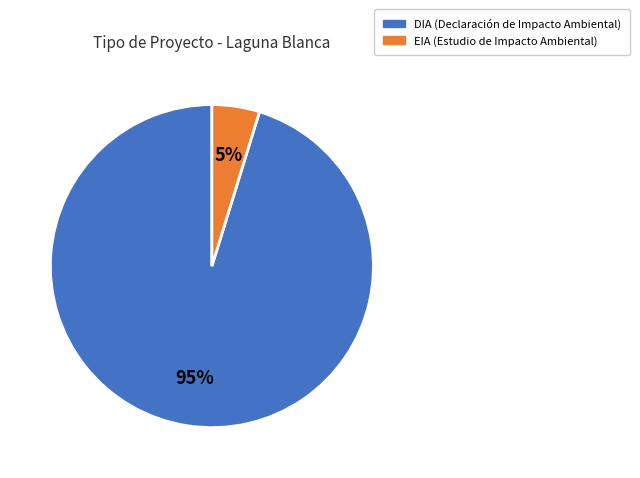

The EIA slice represents 37% of the pie. True or false?

False